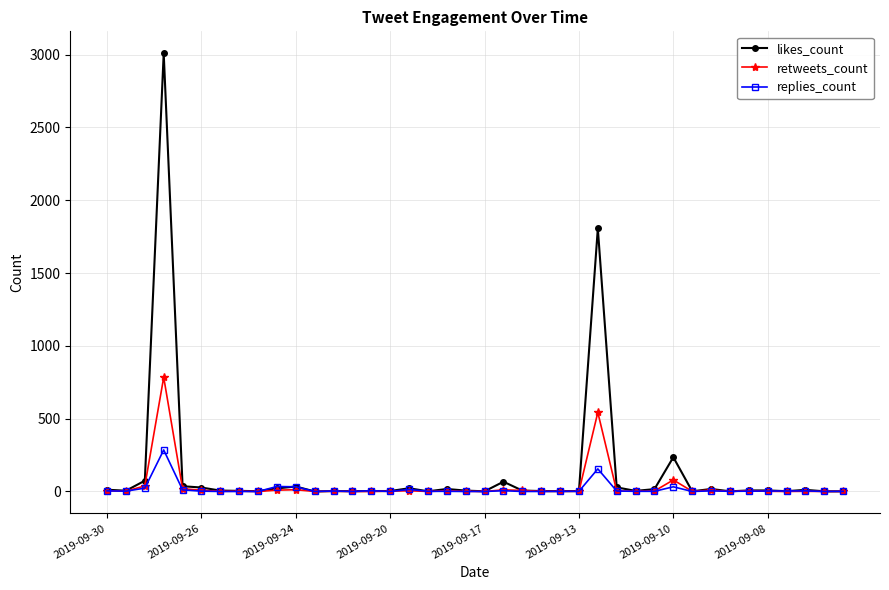

What is the highest value of the replies_count series?

285